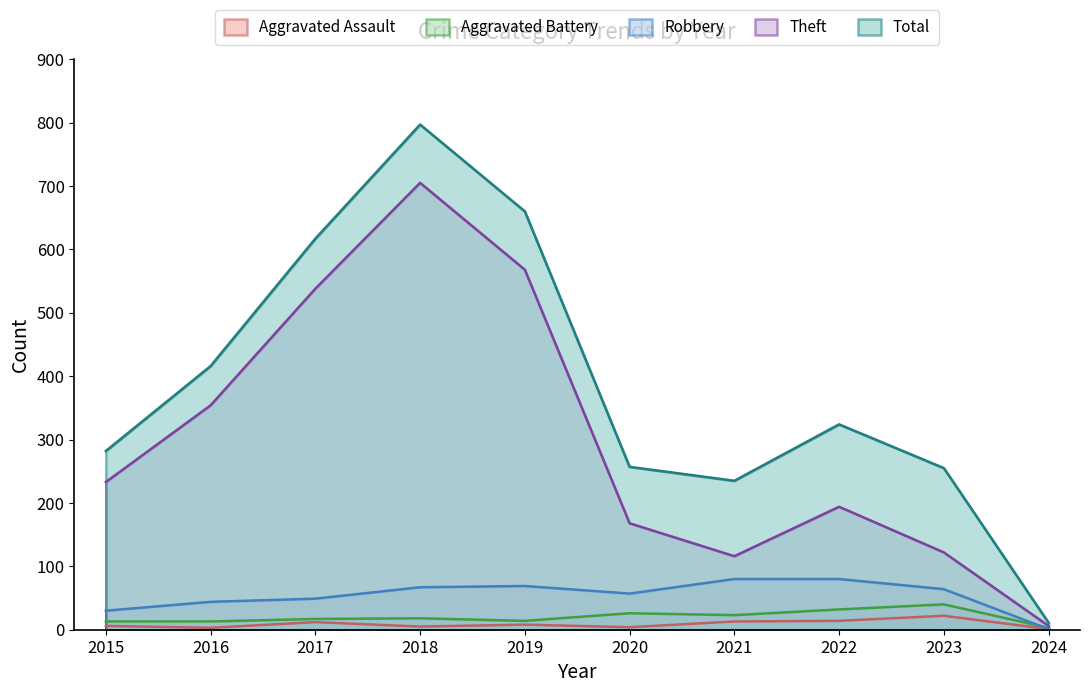

The value of Robbery at 2019 is 69. True or false?

True